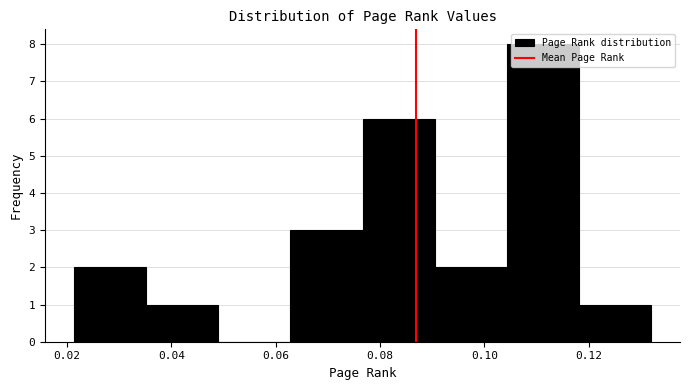

Reading left to right, transcribe this chart: for each bar, give the range it covers on the x-axis and its height. Neither the bar edges nor the heights are printed on the chart, so give them approximately, as read against the axes.

0.022 to 0.036: 2
0.036 to 0.048: 1
0.048 to 0.062: 0
0.062 to 0.076: 3
0.076 to 0.090: 6
0.090 to 0.104: 2
0.104 to 0.118: 8
0.118 to 0.132: 1